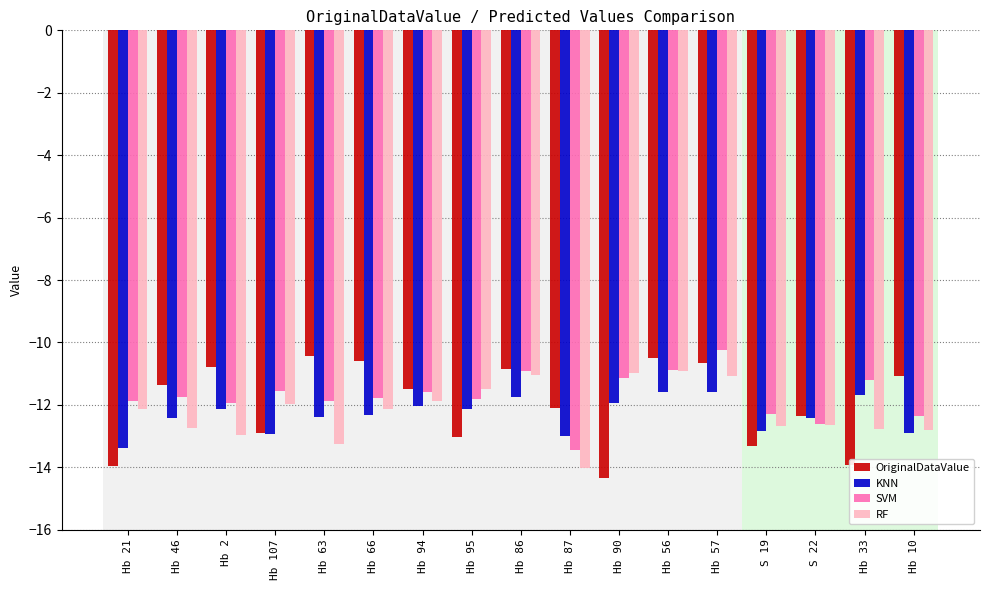

Is the value of SVM at Hb 87 greater than the value of RF at Hb 21?

No